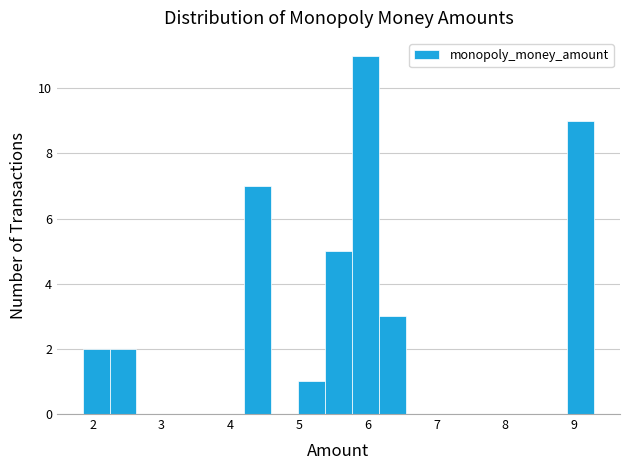

Around what value on the x-axis is the tallest bar? Give the approximate position of its centre, as read against the axis.

6.0